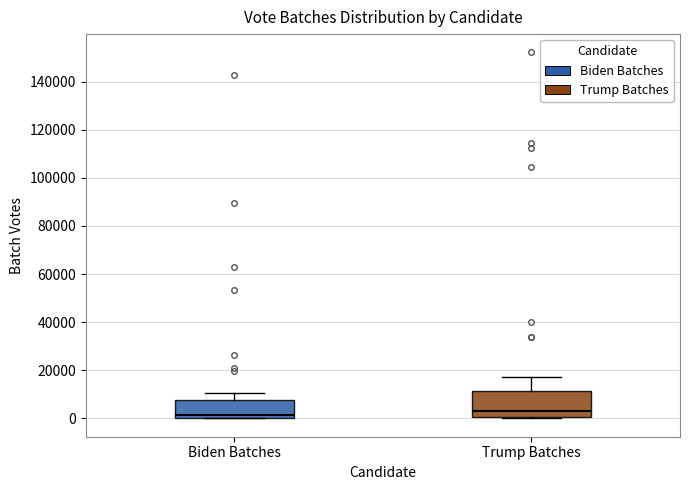

Reading left to right, transcribe this box plot: for each box, give where its median line is, the range the box spans, and where its two whiskers end, as read against the y-axis. The values are not printed on the chart, so give them approximately, as read against the axis.

Biden Batches: median 2000, box 0 to 8000, whiskers 0 to 10000
Trump Batches: median 4000, box 0 to 12000, whiskers 0 to 18000